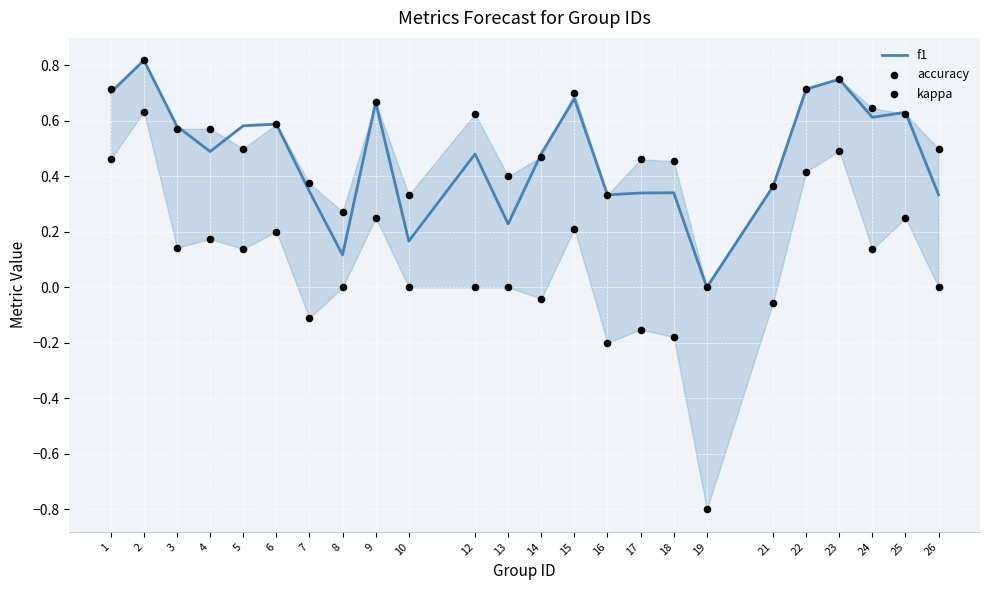

Which series has the largest total across all categories?

accuracy